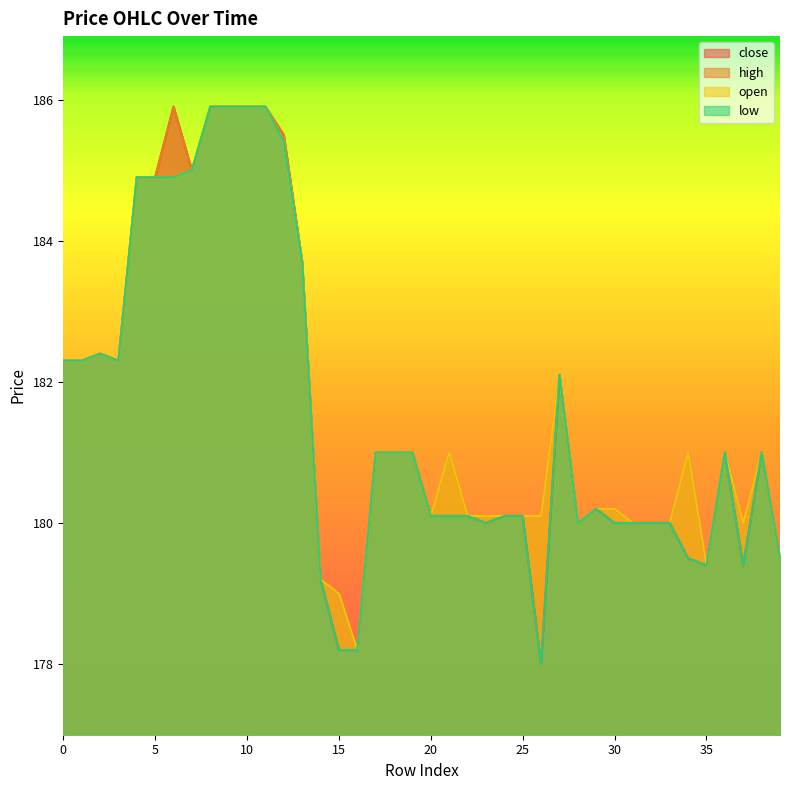

Where is close nearest to the value 181?

17